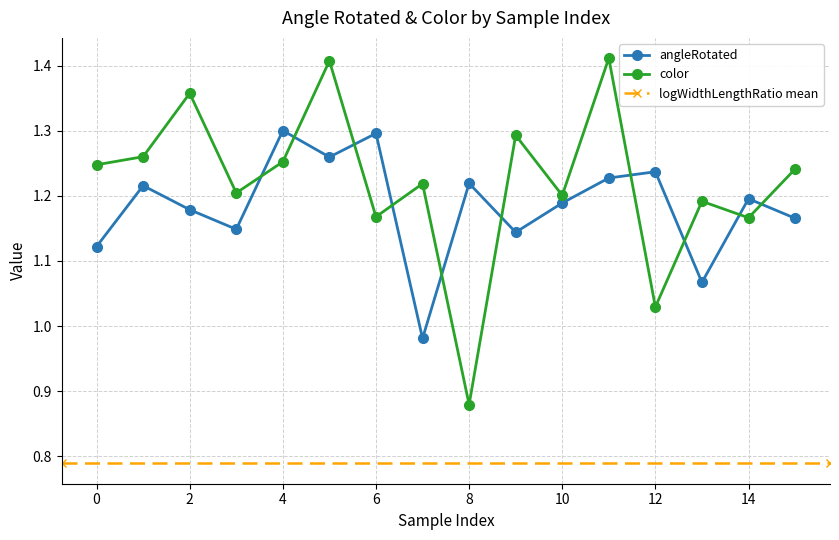

What value does the color series have at 5?

1.4